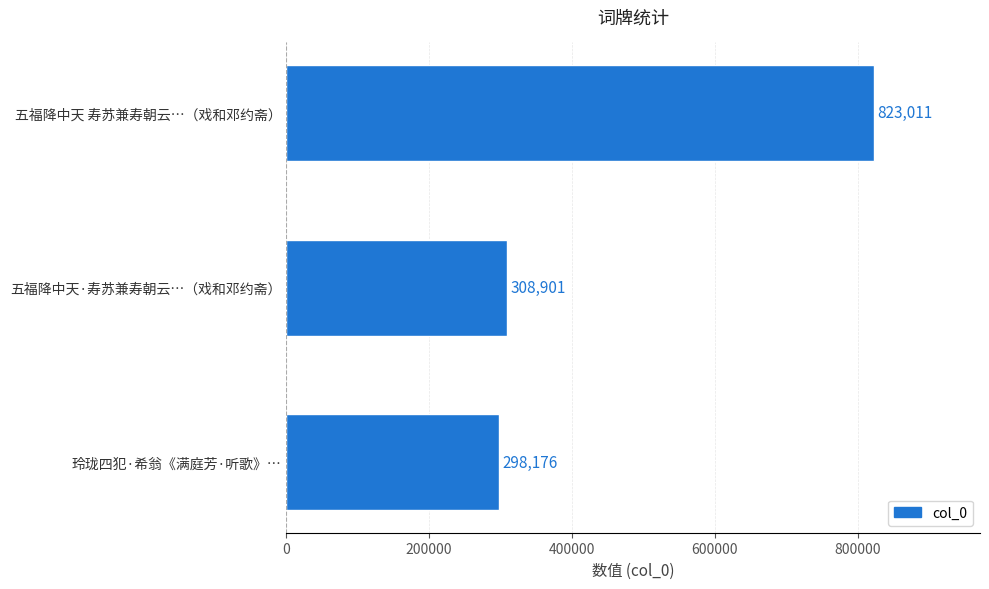

List the labels in order of value, smallest first.

玲珑四犯·希翁《满庭芳·听歌》…, 五福降中天·寿苏兼寿朝云…（戏和邓约斋）, 五福降中天 寿苏兼寿朝云…（戏和邓约斋）